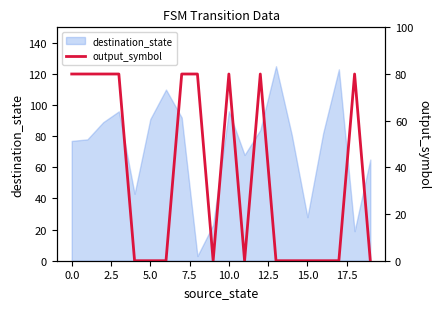

The destination_state series shows 13 at 15.0. True or false?

False